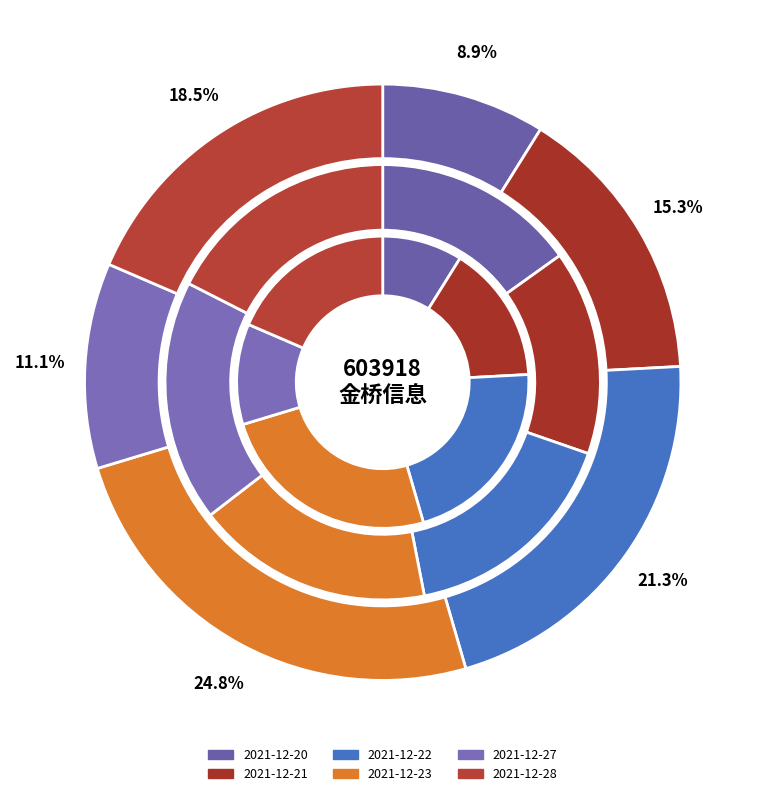

To the nearest percent, what portion does 2021-12-23 represent?

25%